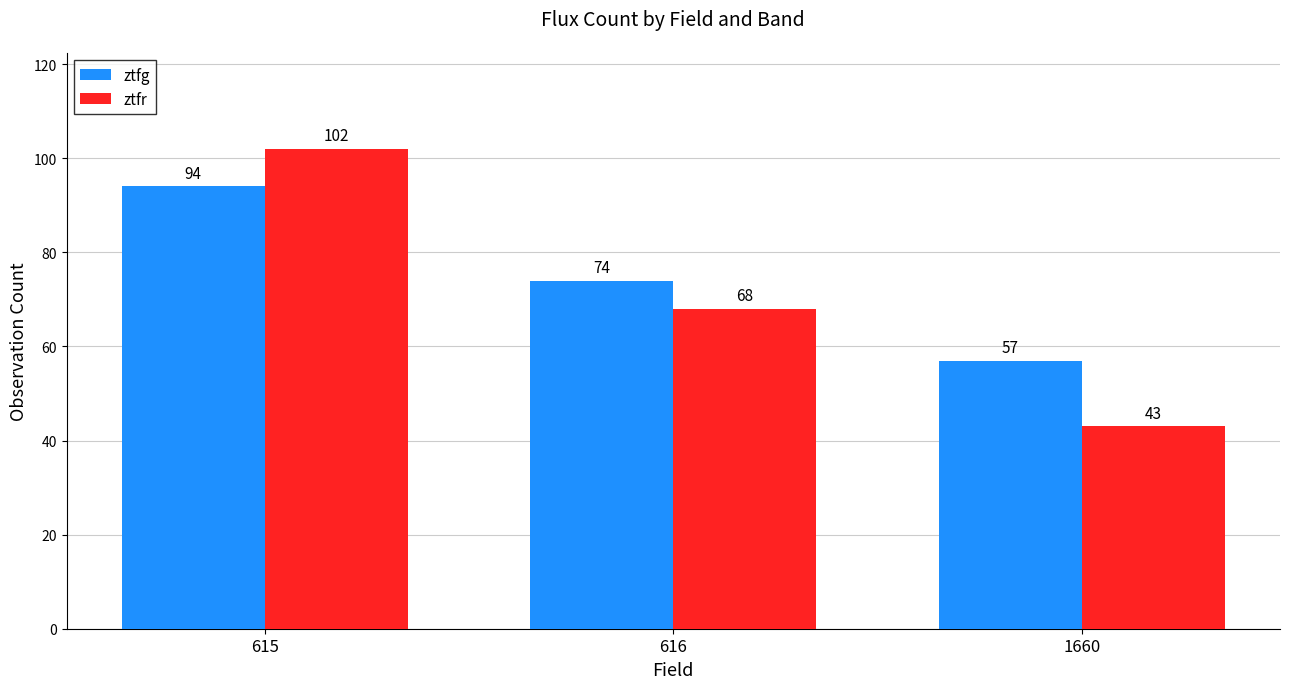

Reading left to right, list all the values displayed in this chart.

ztfg: 615=94	616=74	1660=57
ztfr: 615=102	616=68	1660=43